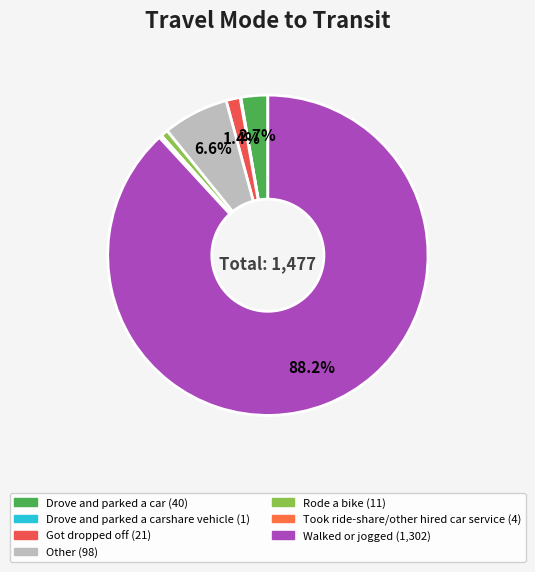

Count the number of slices in the pie.

7